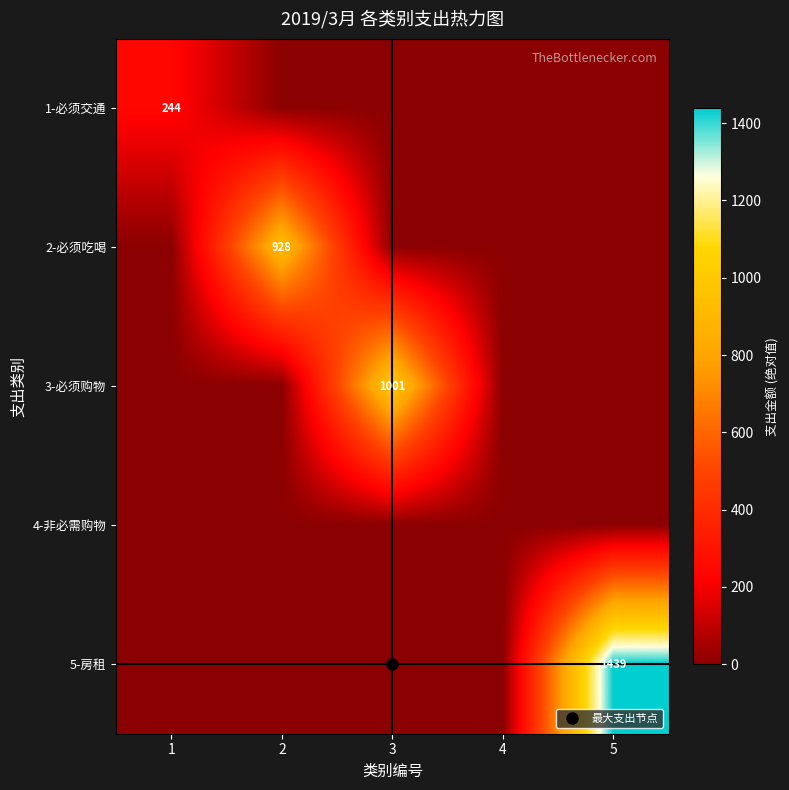

Rank the categories by 2-必须吃喝 value from lowest to highest.

1, 3, 4, 5, 2